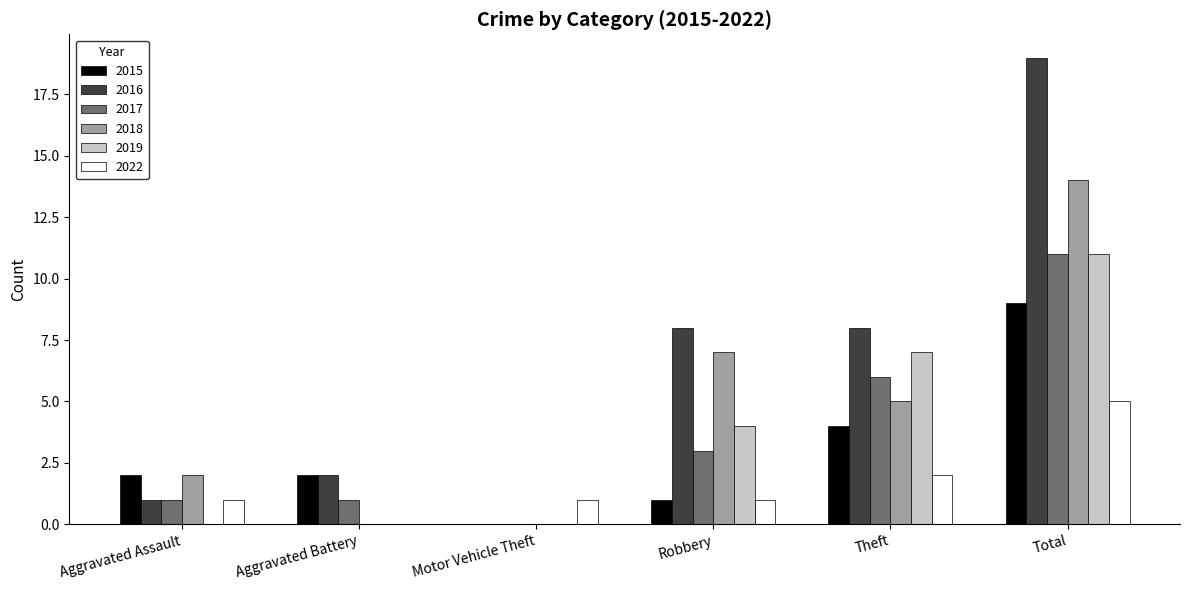

Between Theft and Total, which series saw the biggest shift?

2016